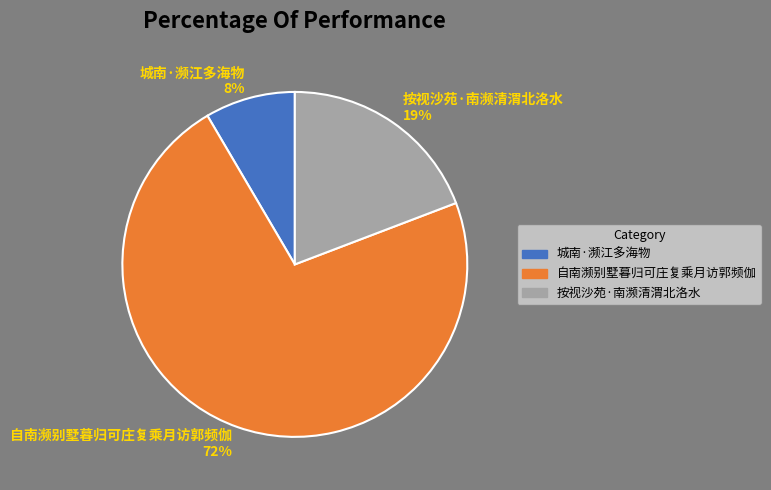

How many slices are in this pie chart?

3